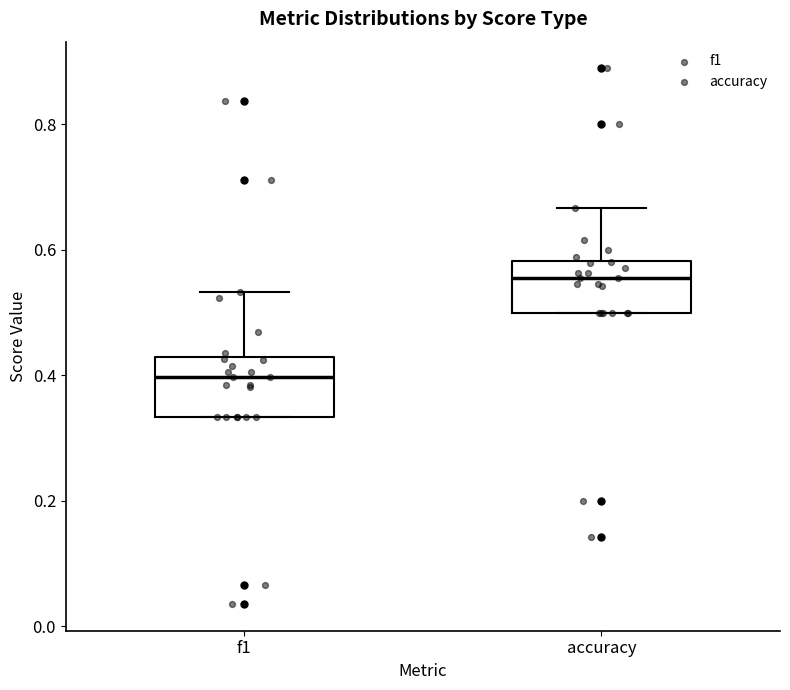

Reading left to right, transcribe this box plot: for each box, give where its median line is, the range the box spans, and where its two whiskers end, as read against the y-axis. The values are not printed on the chart, so give them approximately, as read against the axis.

f1: median 0.40, box 0.34 to 0.42, whiskers 0.34 to 0.54
accuracy: median 0.56, box 0.50 to 0.58, whiskers 0.50 to 0.66